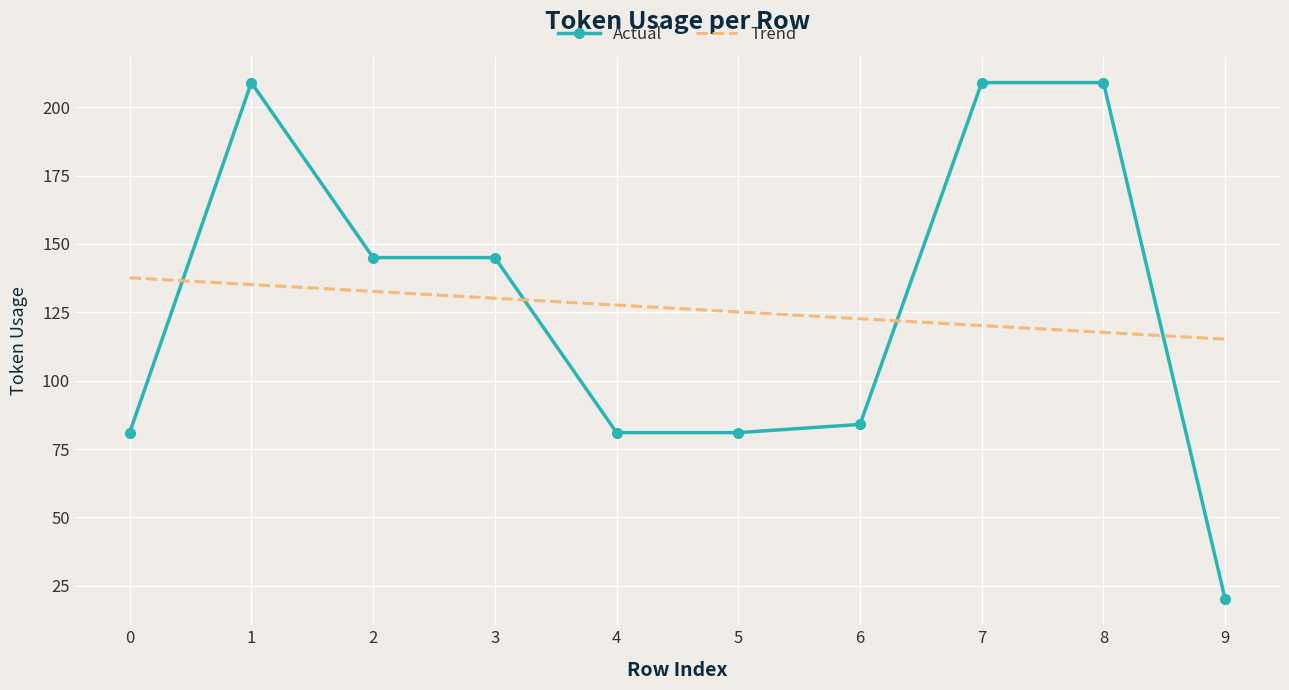

Rank the series by their maximum value, from lowest to highest.

Trend, Actual